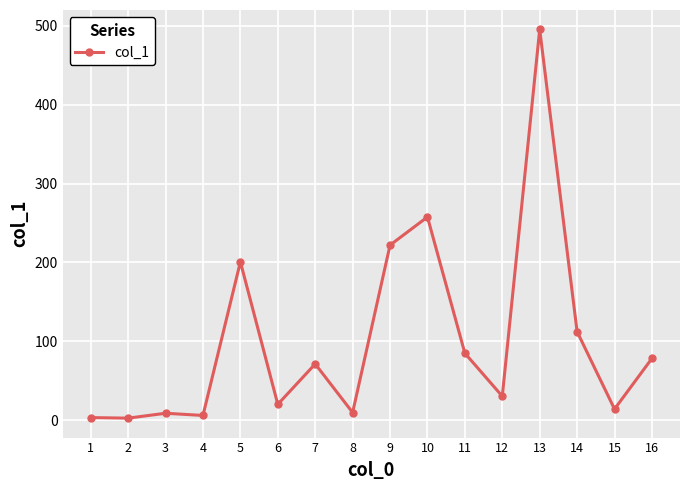

Where is the data nearest to the value 249?

10